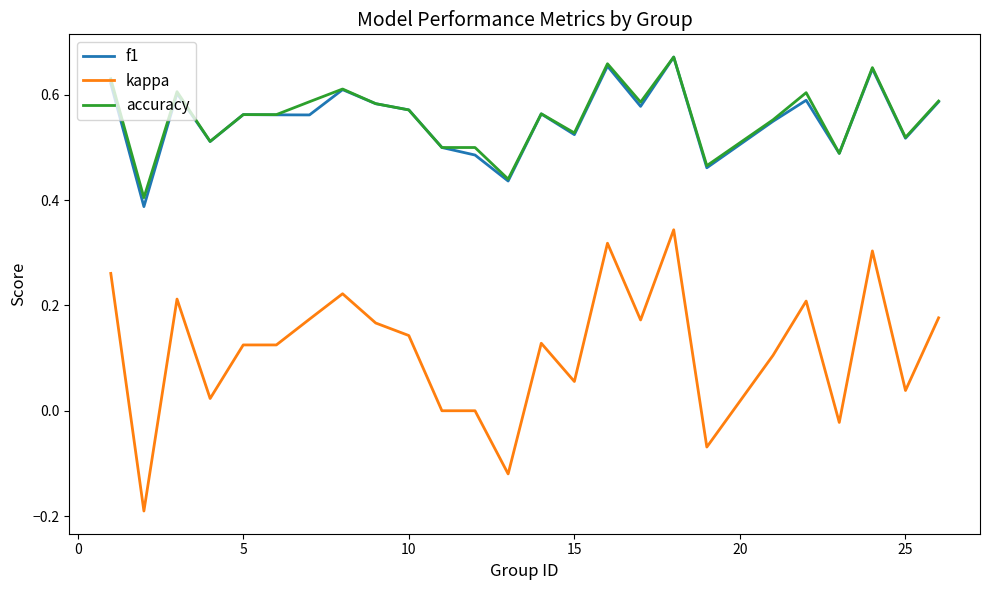

True or false: kappa and accuracy cross at least once.

False